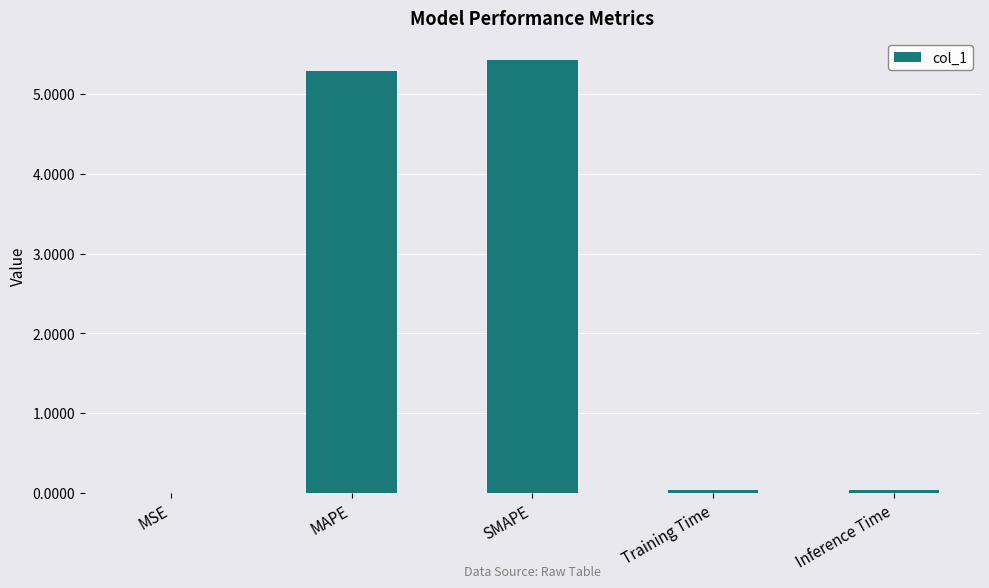

Which label corresponds to the largest value in the chart?

SMAPE